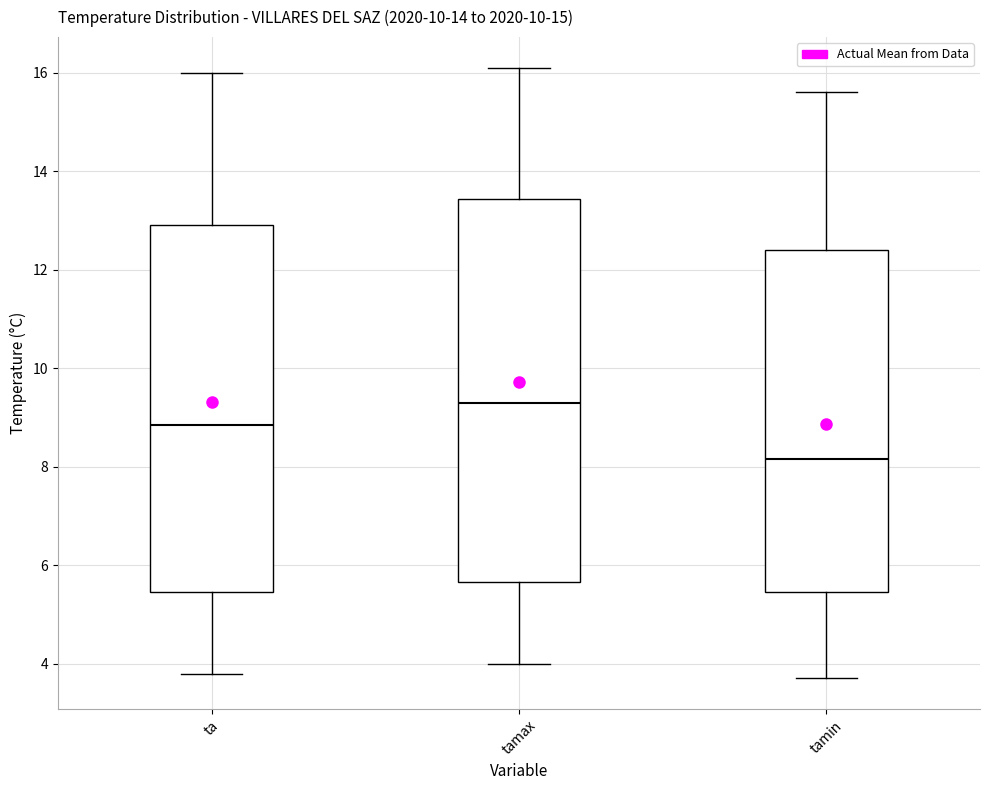

Reading left to right, transcribe this box plot: for each box, give where its median line is, the range the box spans, and where its two whiskers end, as read against the y-axis. The values are not printed on the chart, so give them approximately, as read against the axis.

ta: median 8.8, box 5.4 to 13.0, whiskers 3.8 to 16.0
tamax: median 9.4, box 5.6 to 13.4, whiskers 4.0 to 16.2
tamin: median 8.2, box 5.4 to 12.4, whiskers 3.8 to 15.6